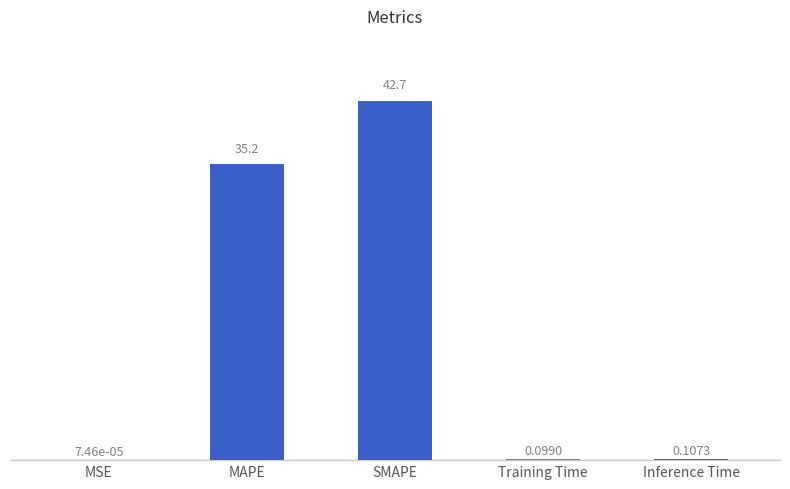

True or false: the data shows 0.0 at MSE.

False